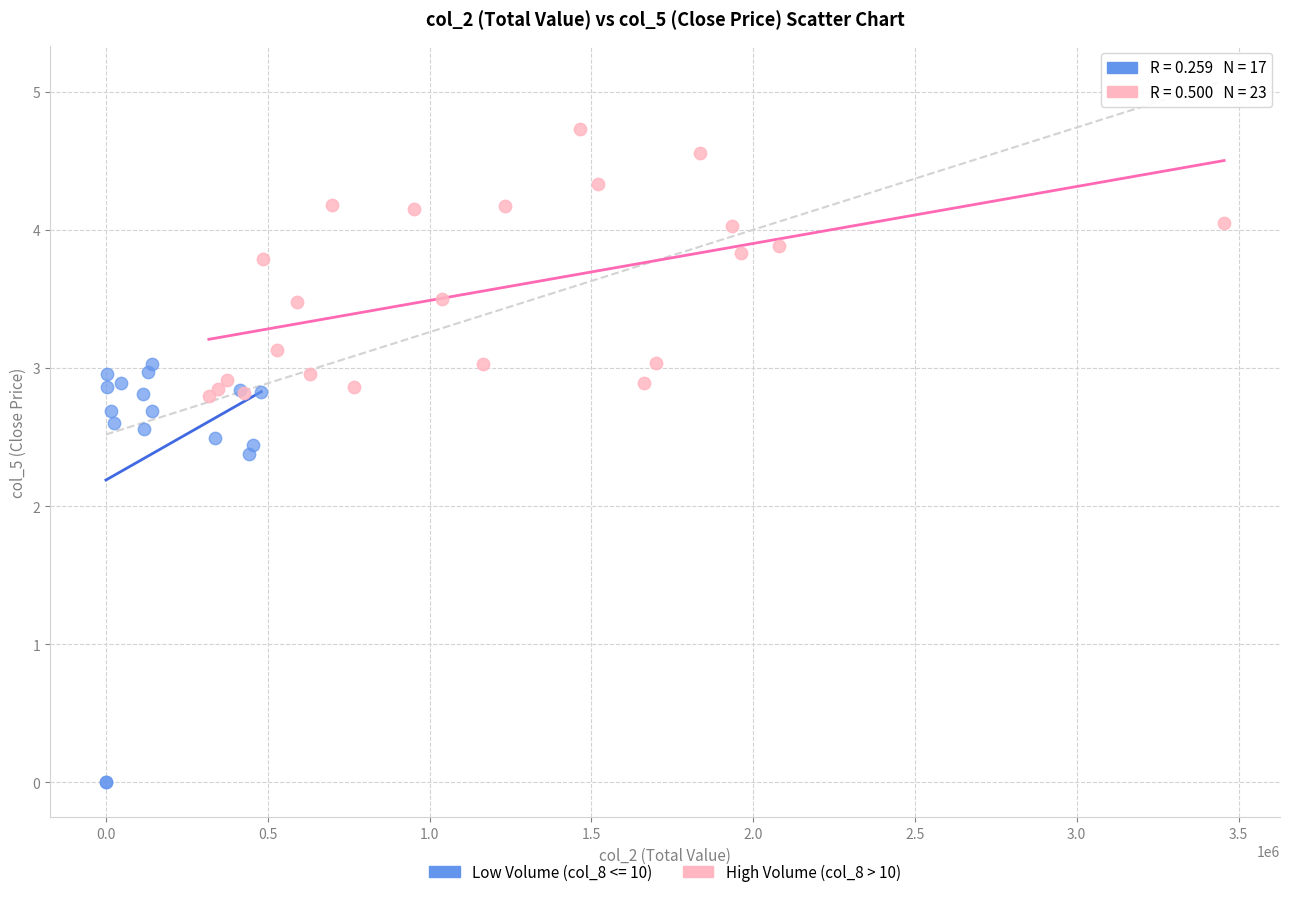

Which series contains the lowest Y value?

Low Volume (col_8 <= 10)